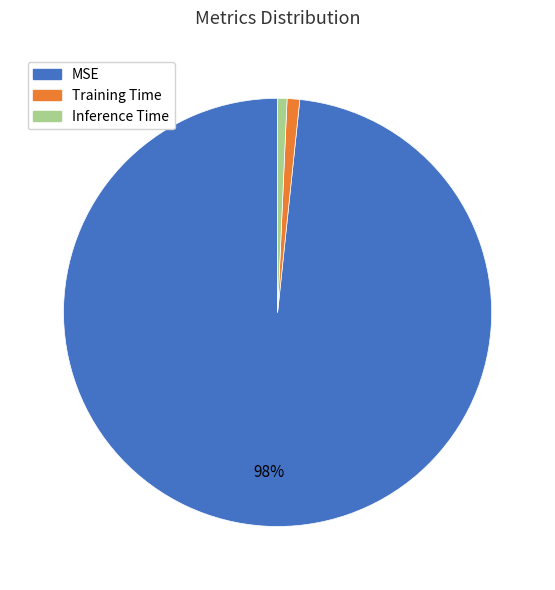

Combined, do Training Time and Inference Time account for over 50%?

No